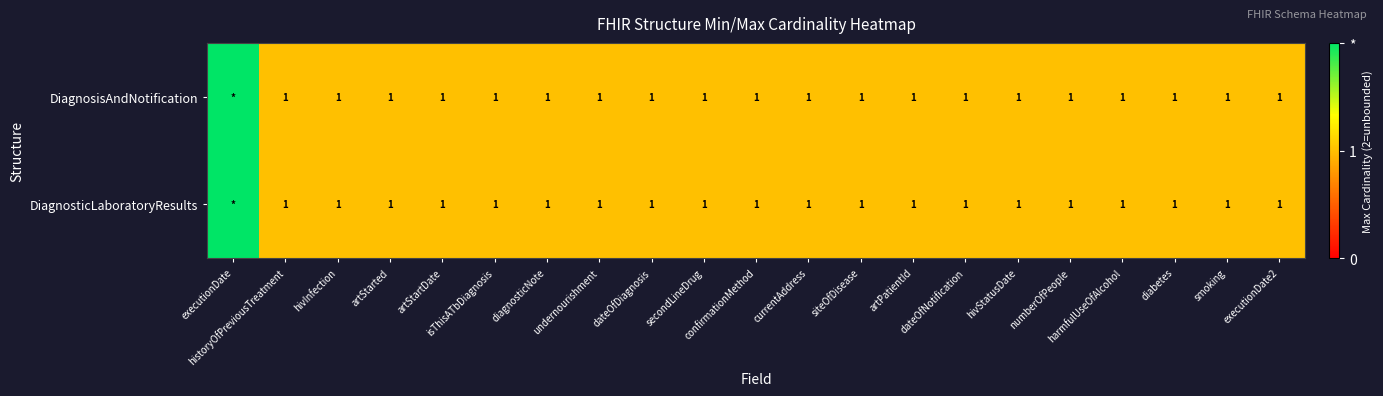

The value of DiagnosticLaboratoryResults at historyOfPreviousTreatment is 1. True or false?

True